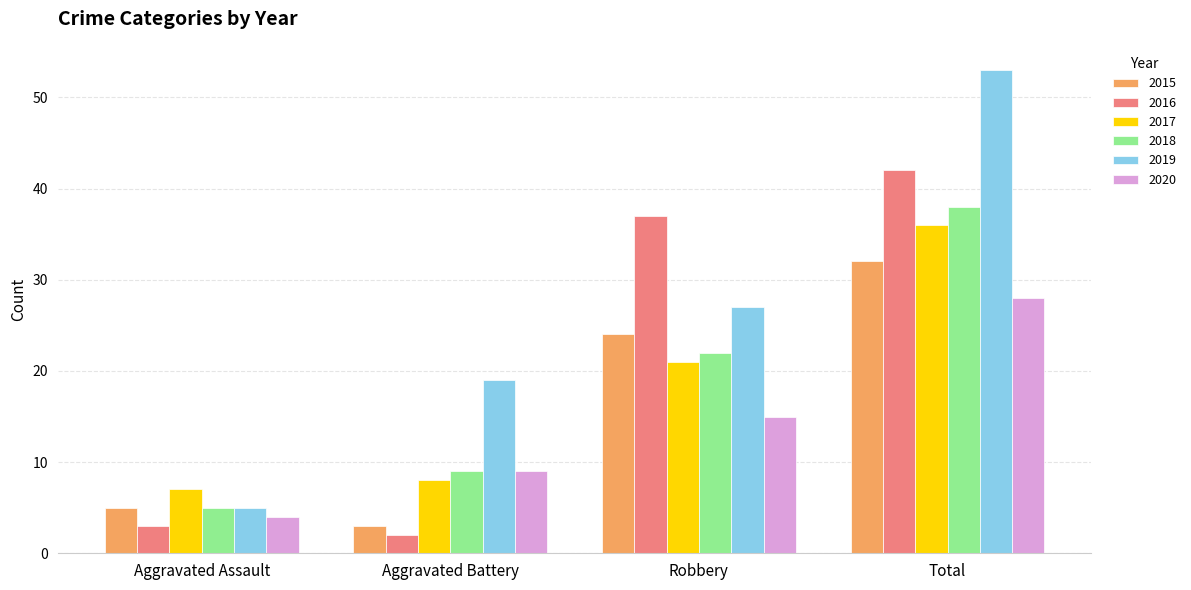

Reading left to right, list all the values displayed in this chart.

2015: Aggravated Assault=5	Aggravated Battery=3	Robbery=24	Total=32
2016: Aggravated Assault=3	Aggravated Battery=2	Robbery=37	Total=42
2017: Aggravated Assault=7	Aggravated Battery=8	Robbery=21	Total=36
2018: Aggravated Assault=5	Aggravated Battery=9	Robbery=22	Total=38
2019: Aggravated Assault=5	Aggravated Battery=19	Robbery=27	Total=53
2020: Aggravated Assault=4	Aggravated Battery=9	Robbery=15	Total=28